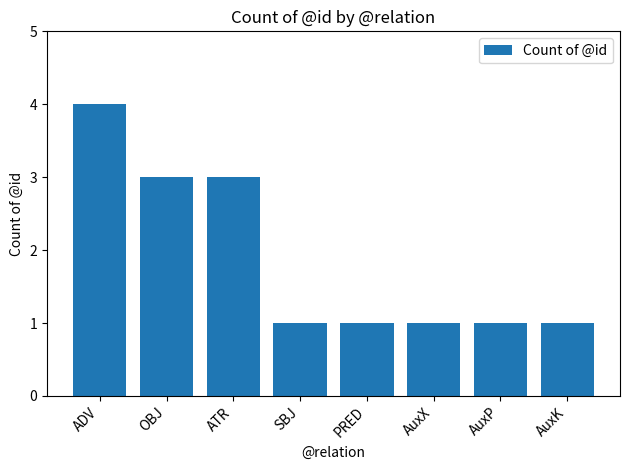

What value does the data have at AuxK?

1